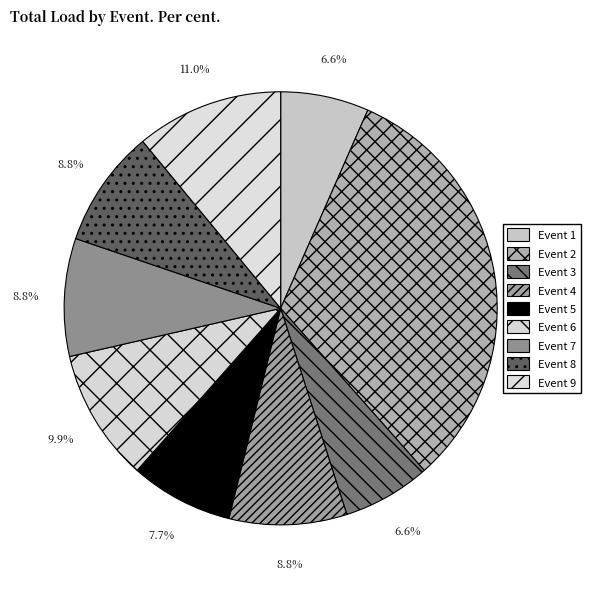

To the nearest percent, what percentage of the pie is Event 2?

32%